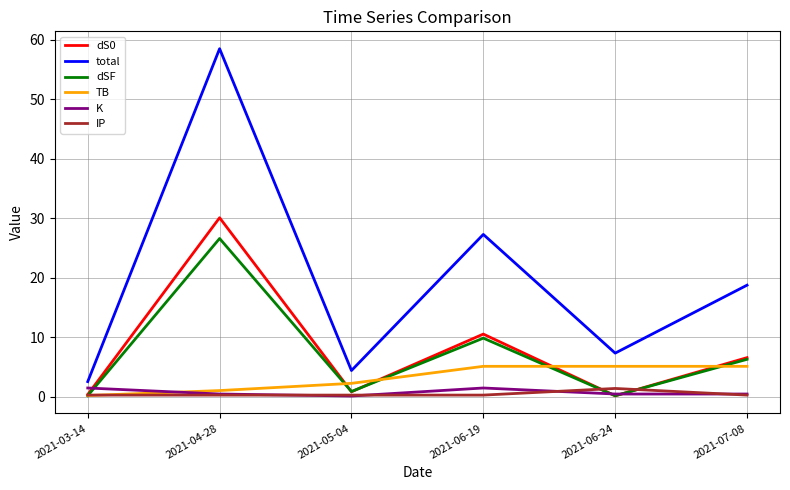

Which series has the largest total across all categories?

total